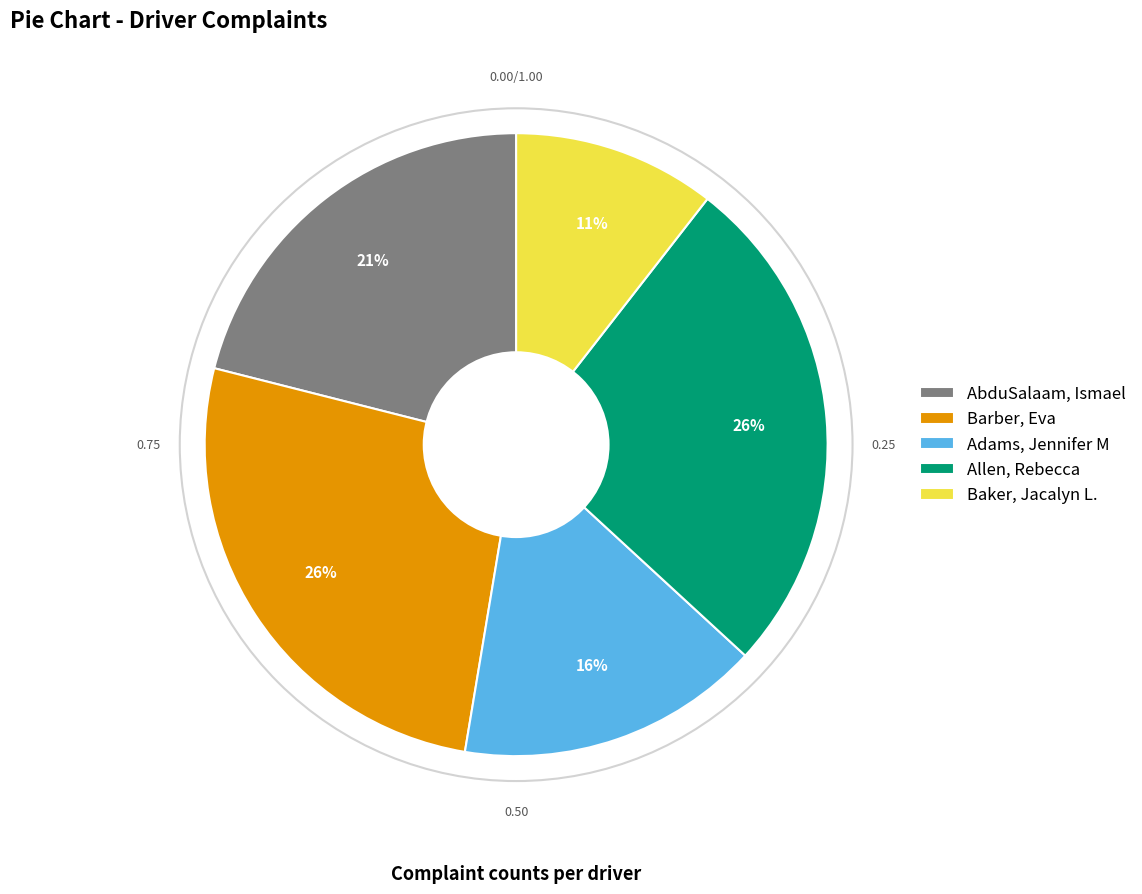

True or false: AbduSalaam, Ismael accounts for 21% of the total.

True